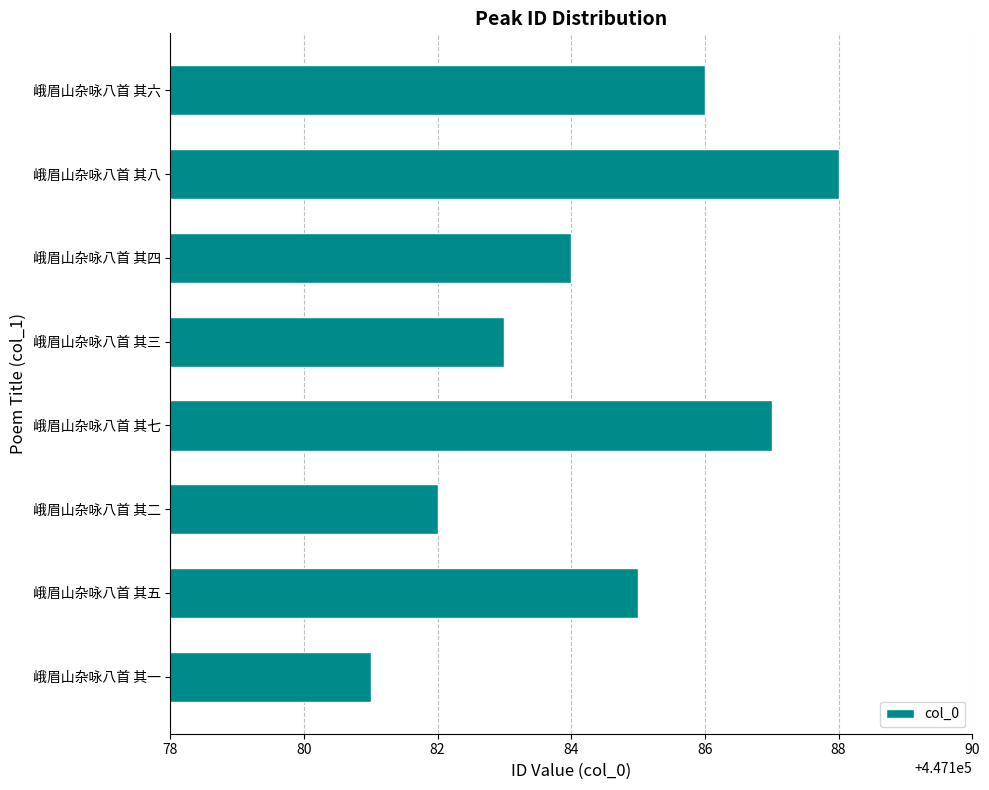

What is the smallest value displayed?

447181